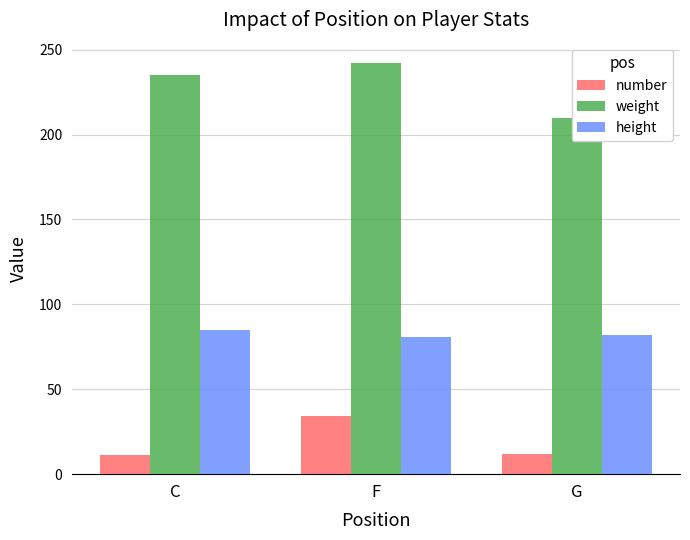

Reading left to right, transcribe all the data shown in this chart.

number: C=11	F=34	G=12
weight: C=235	F=242	G=210
height: C=85	F=81	G=82